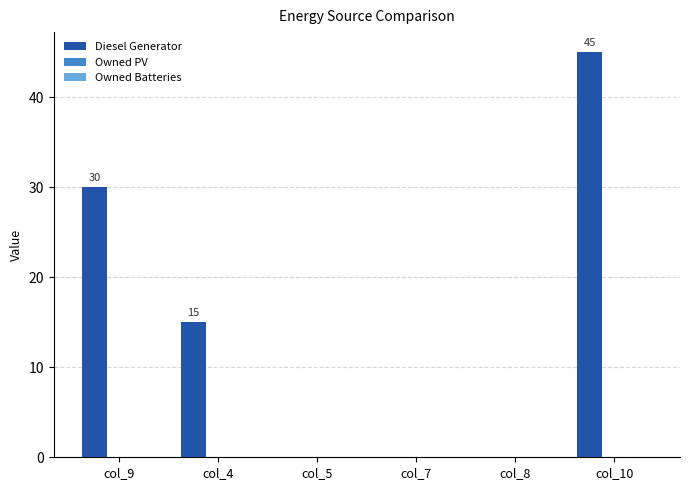

Between col_7 and col_4, which is larger?

col_4